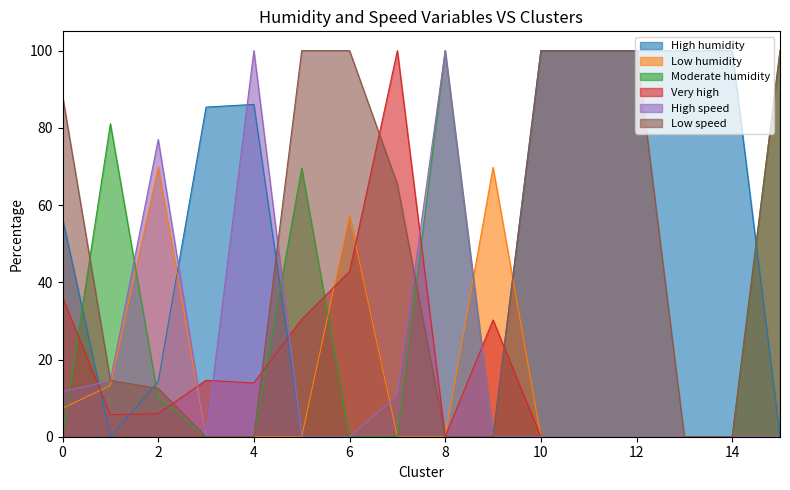

Is it true that High speed equals 0.0 at 6?

True